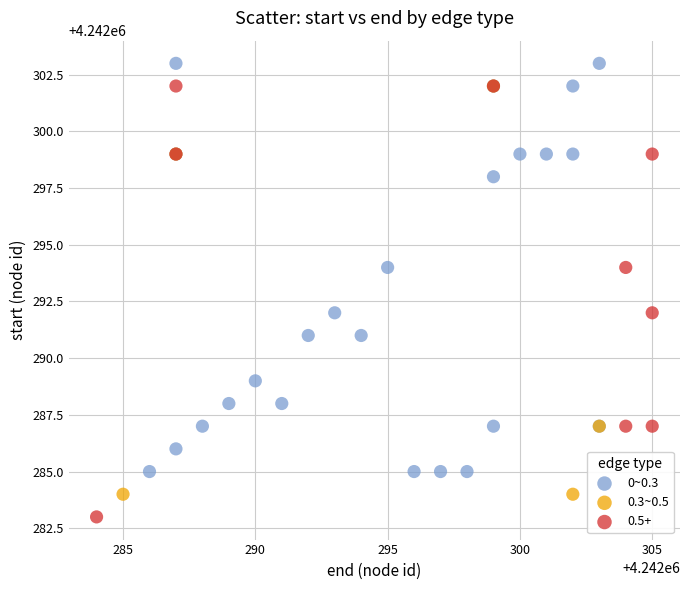

Which series contains the highest Y value?

0~0.3